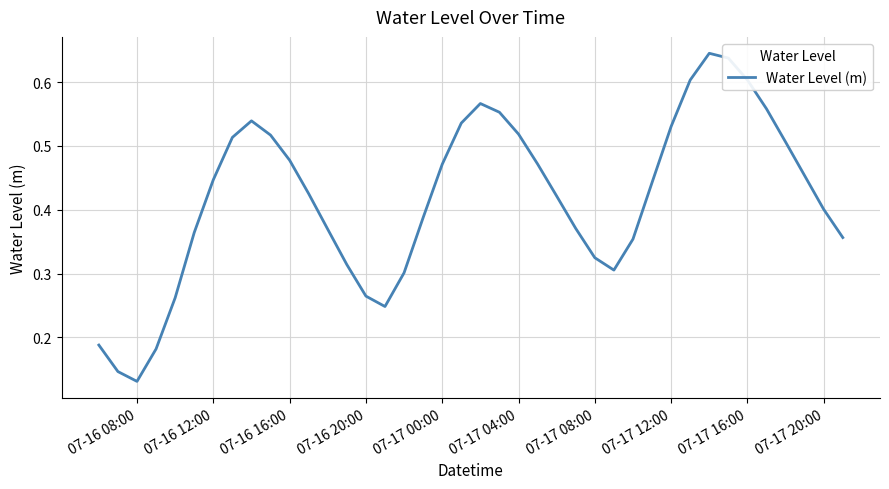

What is the maximum value shown in the chart?

0.6